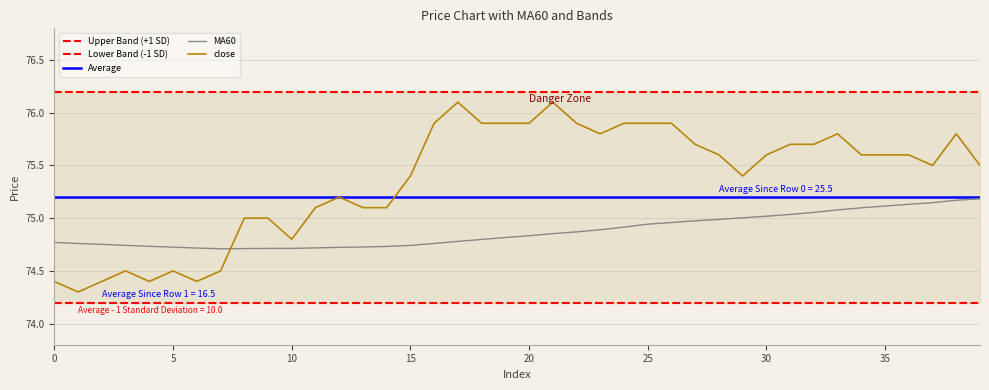

At how many categories does at least one series exceed 76?

40